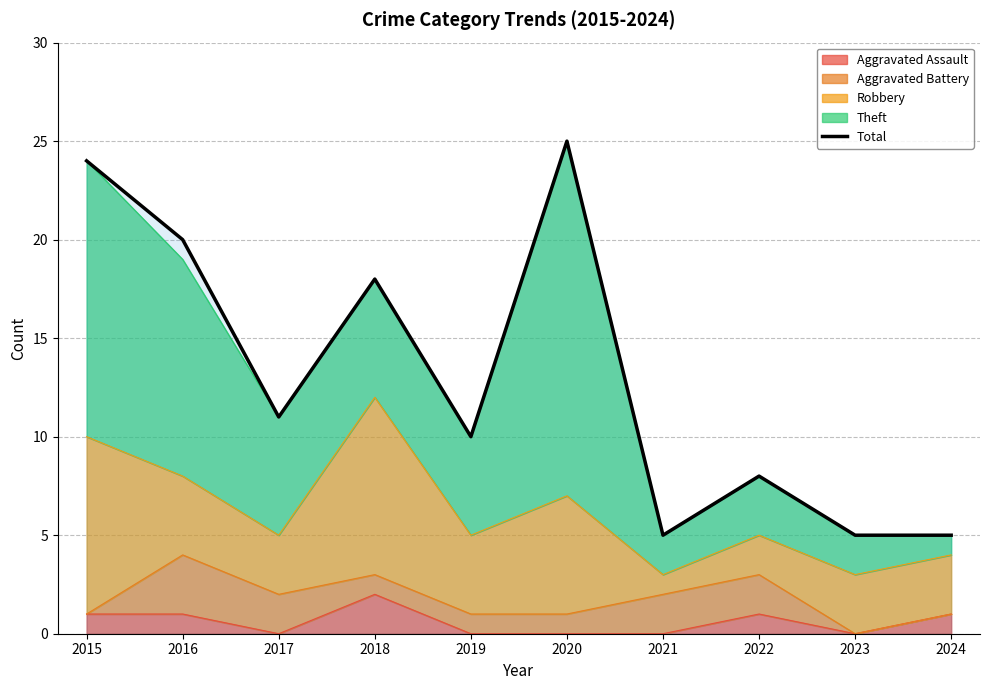

Rank the categories by value from highest to lowest.

2020, 2015, 2016, 2018, 2017, 2019, 2022, 2021, 2023, 2024